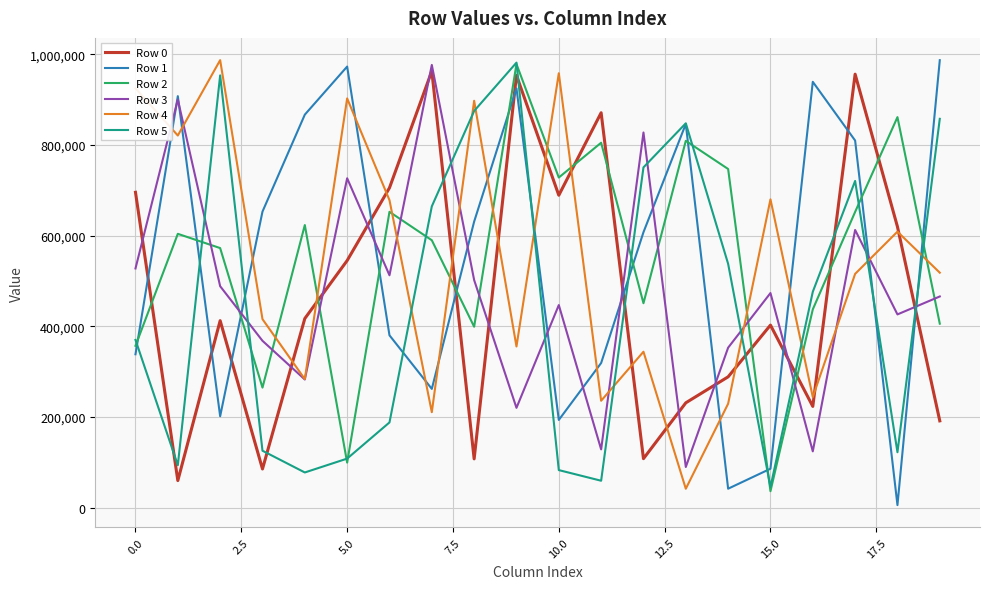

True or false: Row 1 and Row 0 intersect in this chart.

True